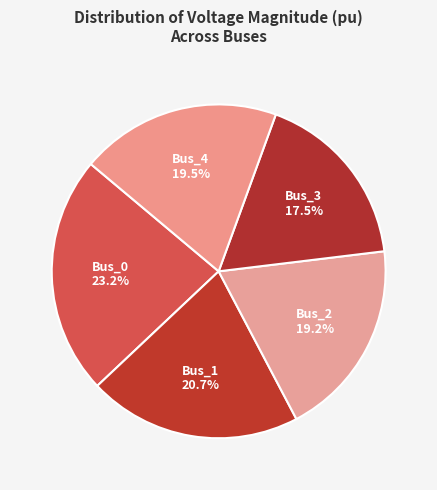

How many slices are in this pie chart?

5